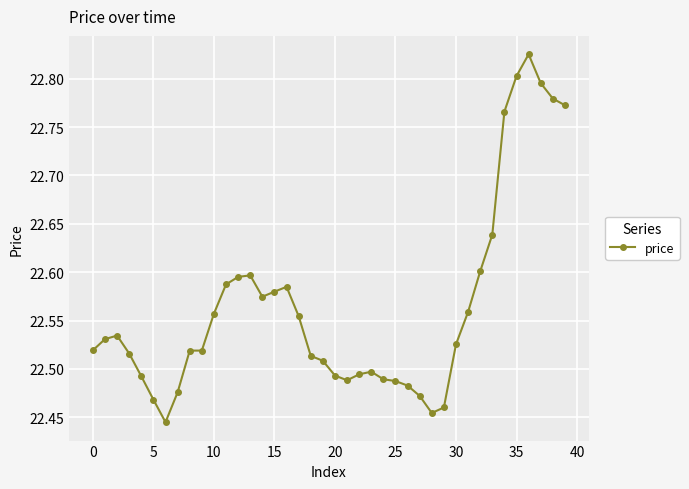

True or false: the data has more than 1 interior local peaks.

True